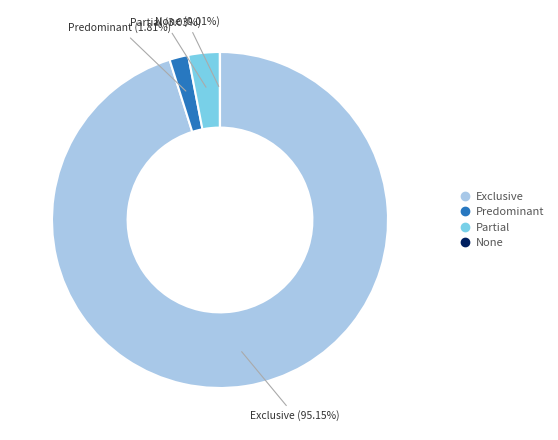

Is there any slice that represents more than half of the pie?

Yes